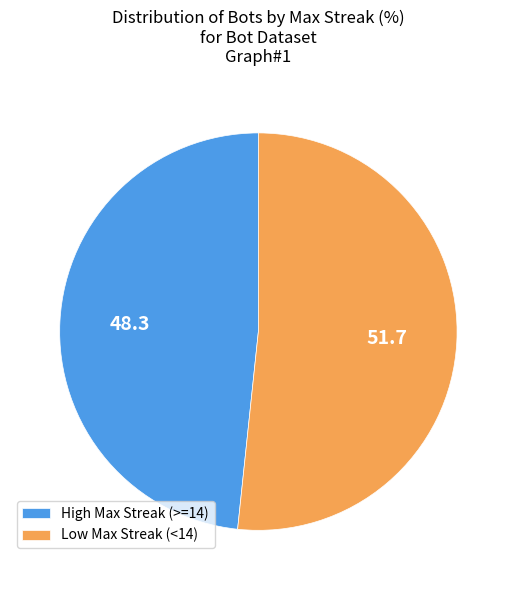

True or false: High Max Streak (>=14) accounts for 48% of the total.

True